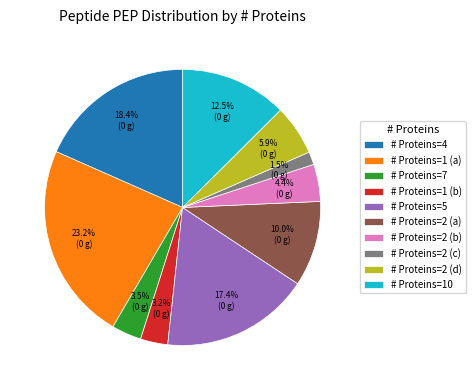

To the nearest percent, what is the difference between the largest and smallest slice percentages?

22%